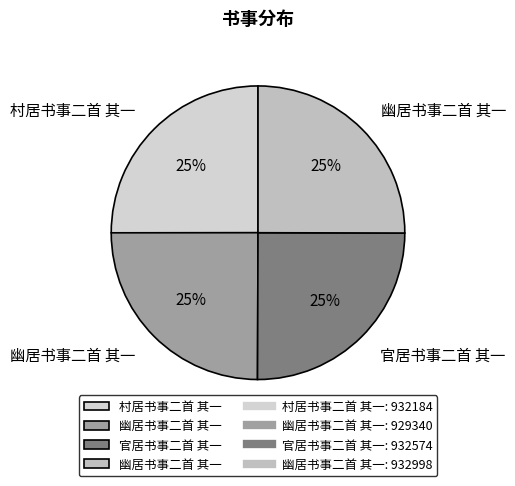

Does any single category account for the majority?

No